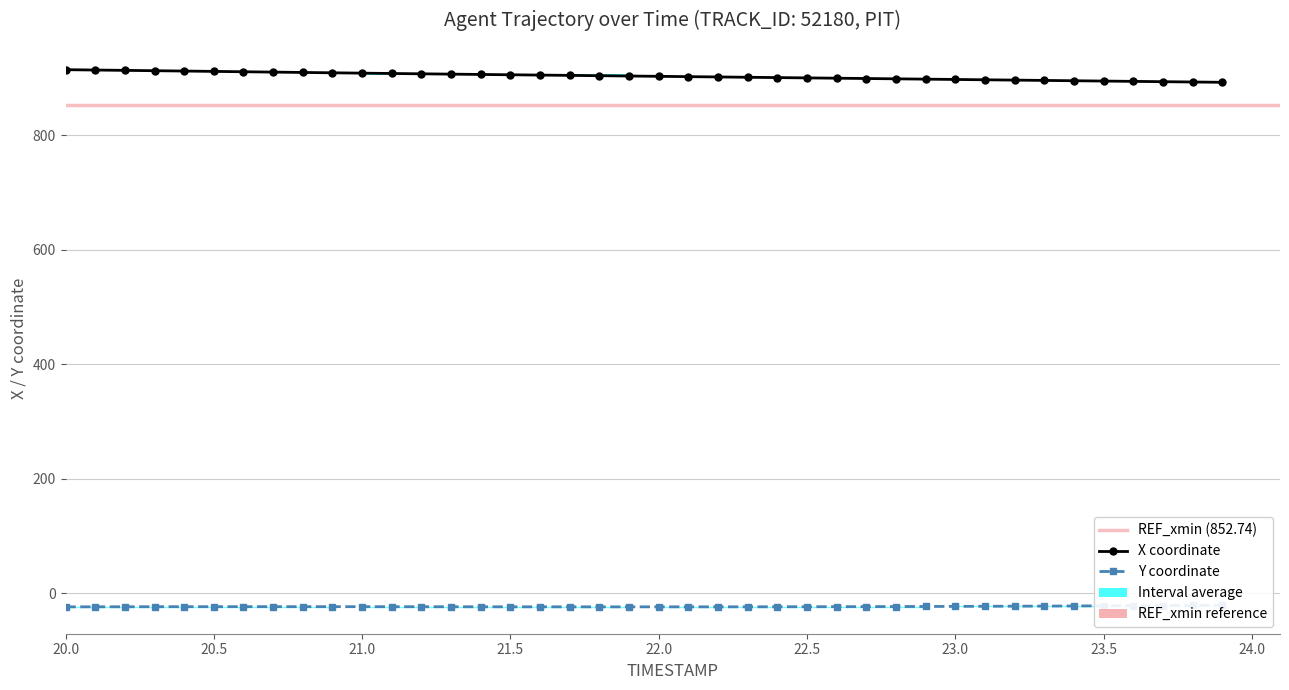

How many bars are there in each group?

2